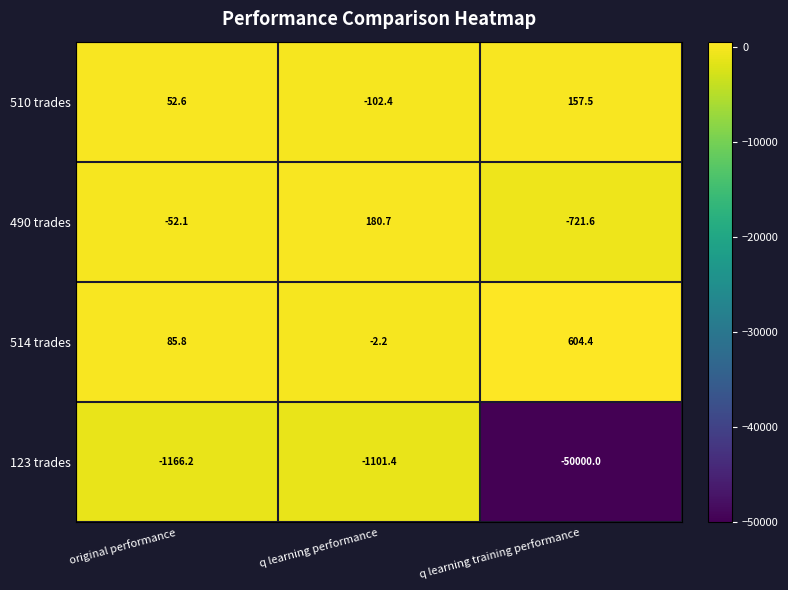

The value of 123 trades at q learning performance is -1101.4. True or false?

True